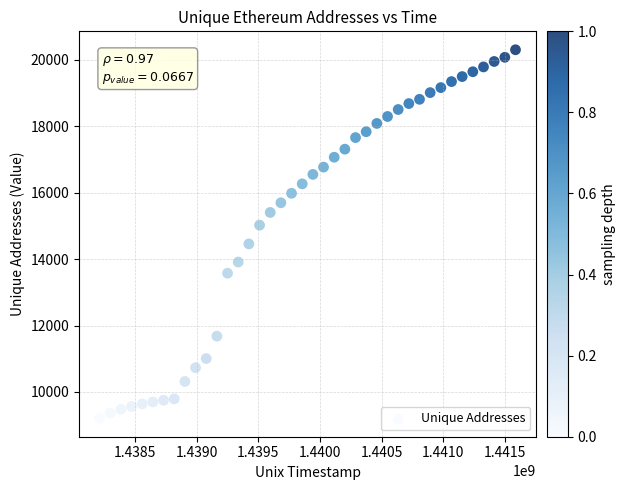

What is the range of Y values (max minus min)?

11103